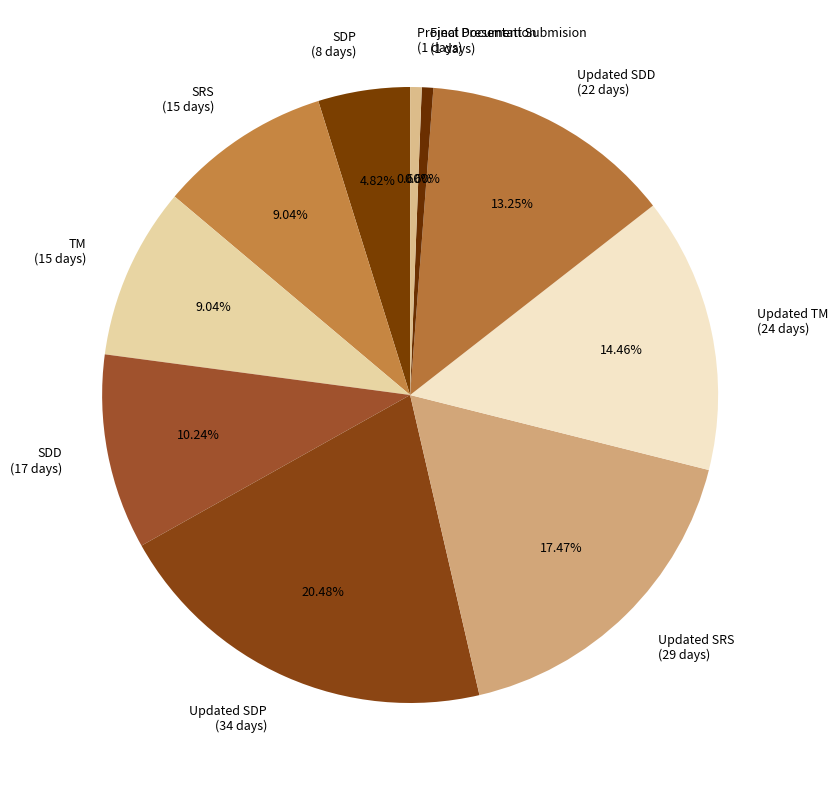

True or false: Project Presentation accounts for 1% of the total.

True